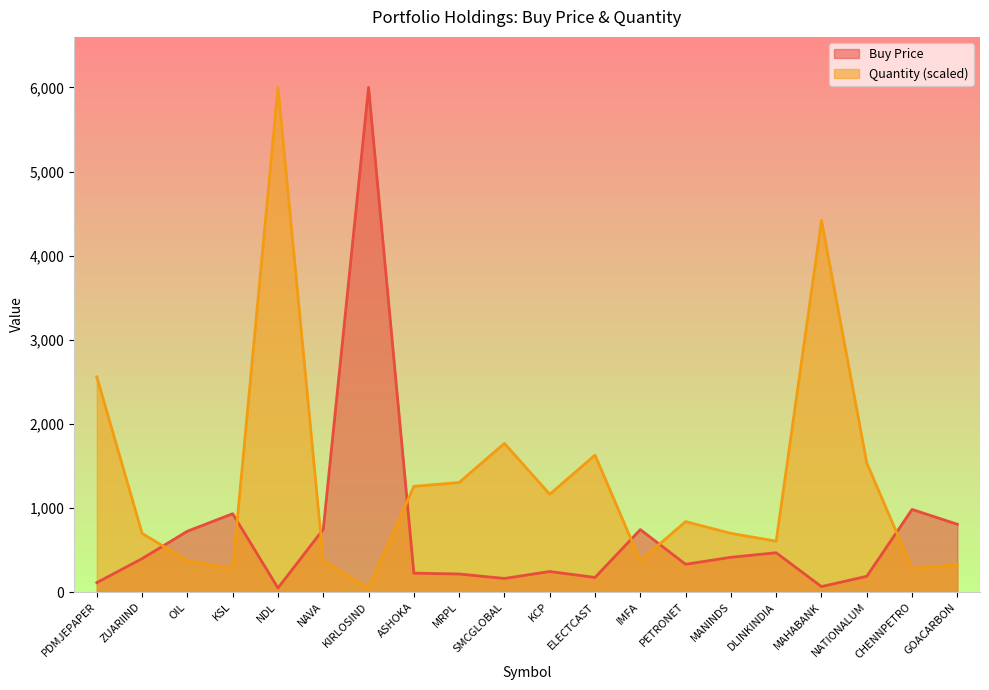

The Buy Price series shows 48.0 at NDL. True or false?

True